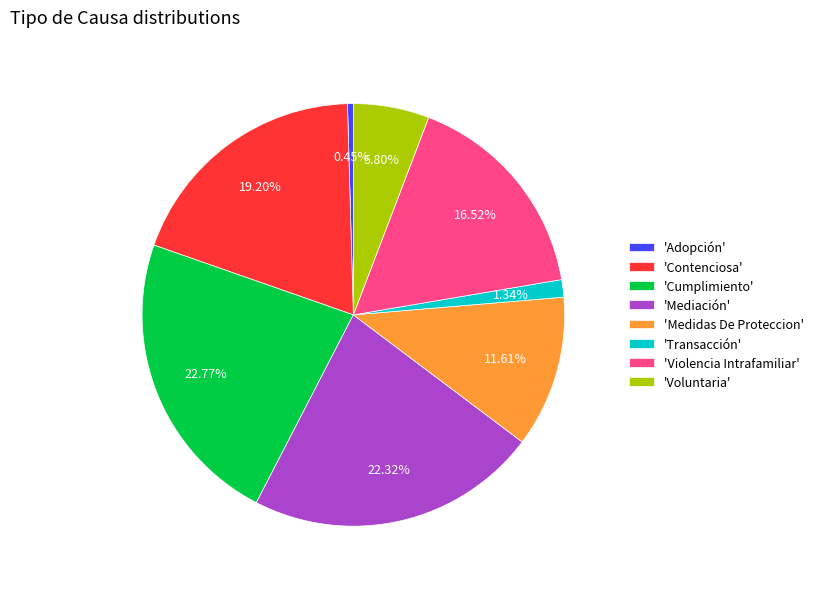

Is the sum of 'Adopción' and 'Mediación' greater than half?

No